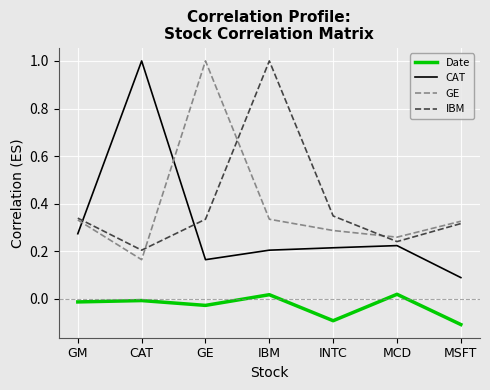

Does the chart display data point markers on the line(s)?

No